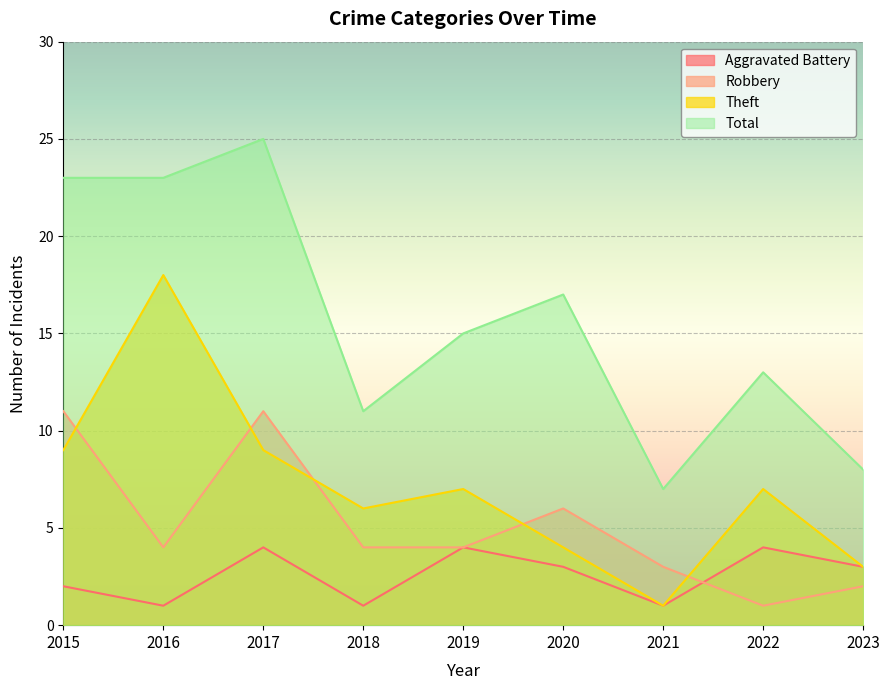

How many lines are shown in the chart?

4